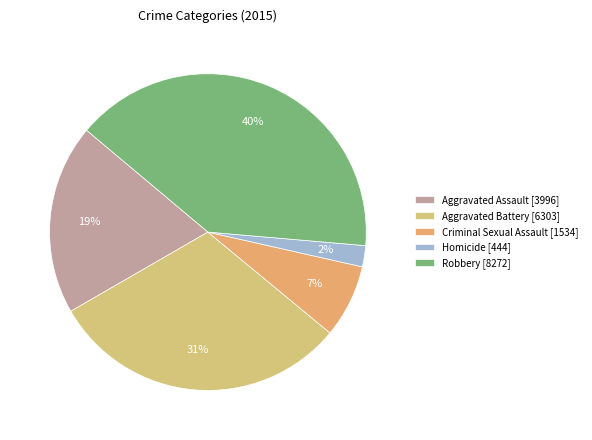

Which category has the biggest portion of the pie?

Robbery